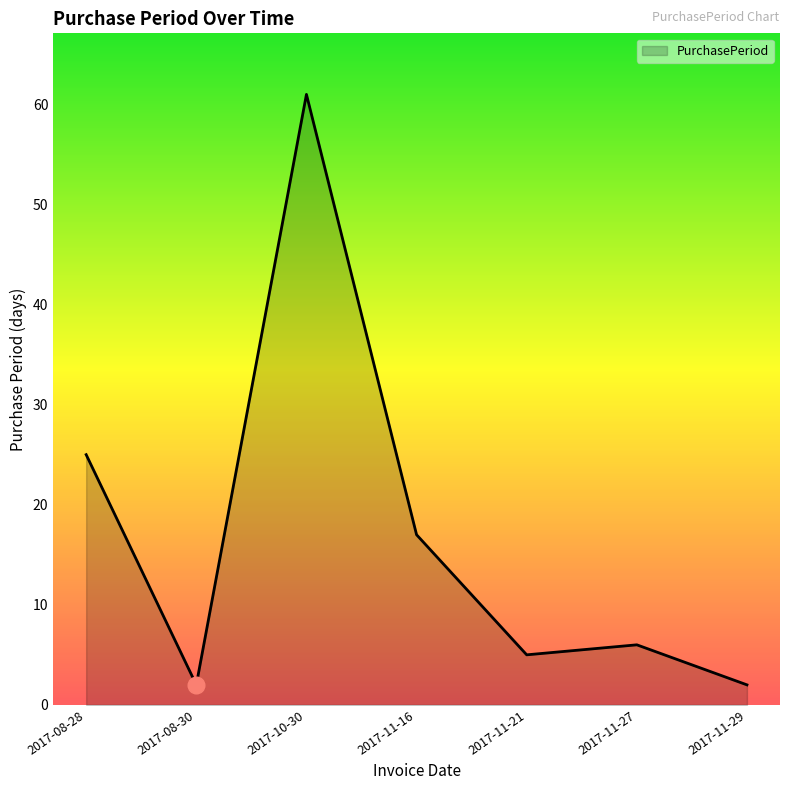

Where is the first local minimum?

2017-08-30